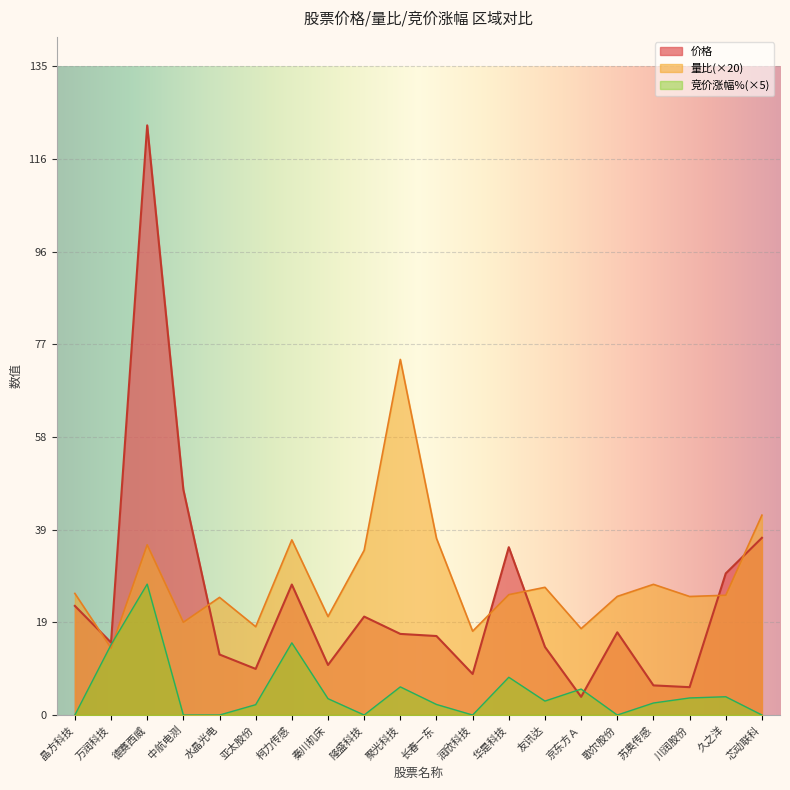

List the series in order of their overall mean, lowest first.

价格, 量比